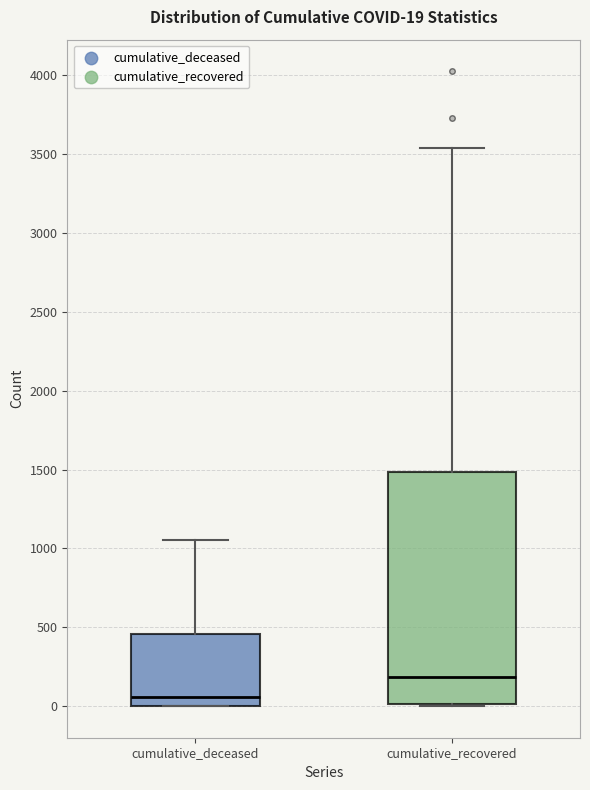

Which box's median line is the lowest?

cumulative_deceased